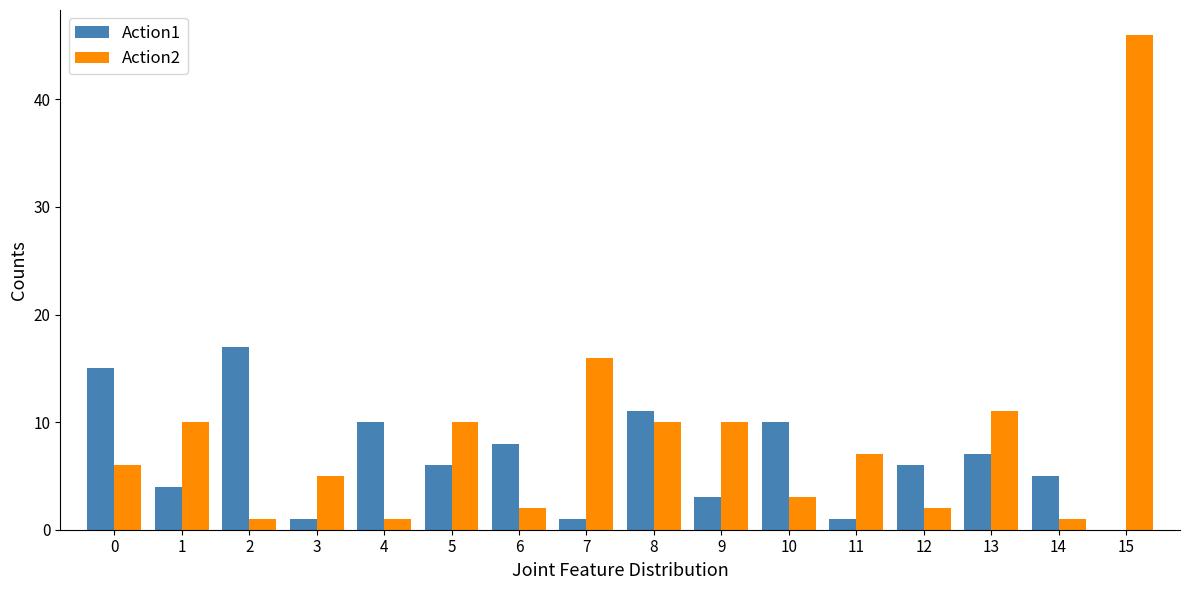

Reading left to right, transcribe all the data shown in this chart.

Action1: 15	4	17	1	10	6	8	1	11	3	10	1	6	7	5	0
Action2: 6	10	1	5	1	10	2	16	10	10	3	7	2	11	1	46